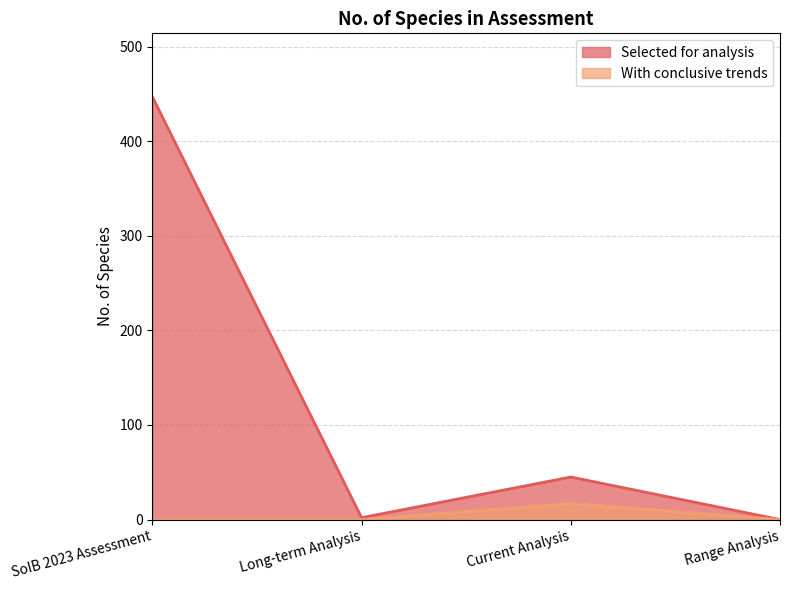

Reading left to right, transcribe all the data shown in this chart.

Selected for analysis: SoIB 2023 Assessment=447	Long-term Analysis=2	Current Analysis=45	Range Analysis=0
With conclusive trends: SoIB 2023 Assessment=0	Long-term Analysis=0	Current Analysis=17	Range Analysis=0